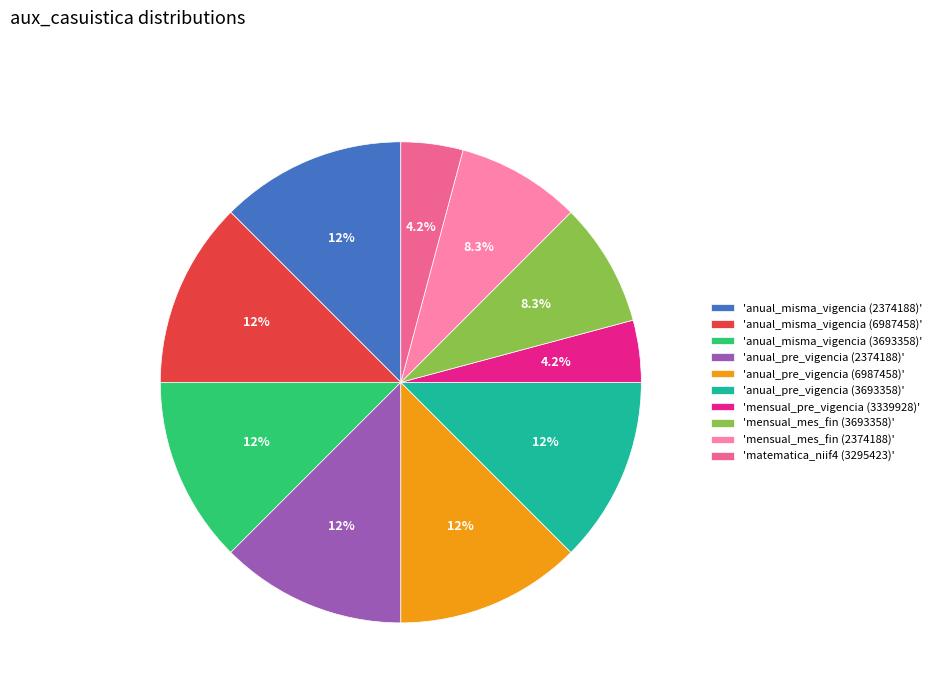

Do 'mensual_mes_fin (3693358)' and 'anual_misma_vigencia (6987458)' together represent more than half of the pie?

No